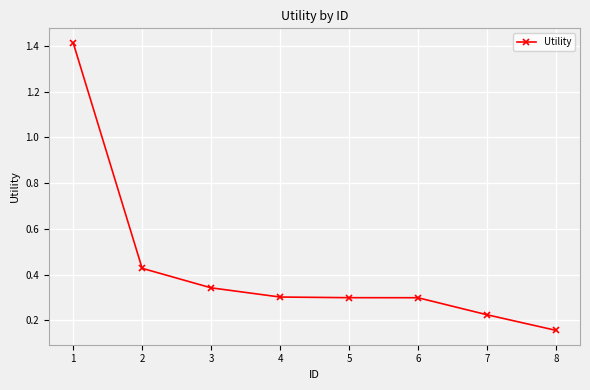

True or false: the data shows 0.3 at 6.

True